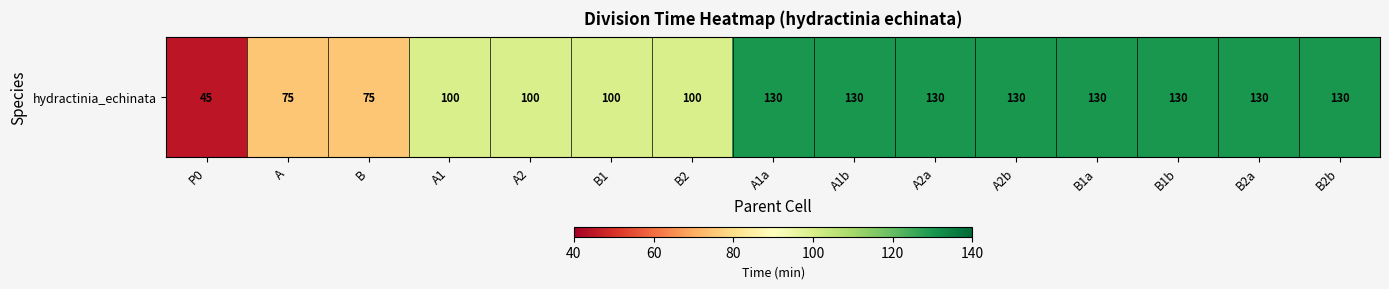

At which category does the chart reach its peak across all series?

A1a